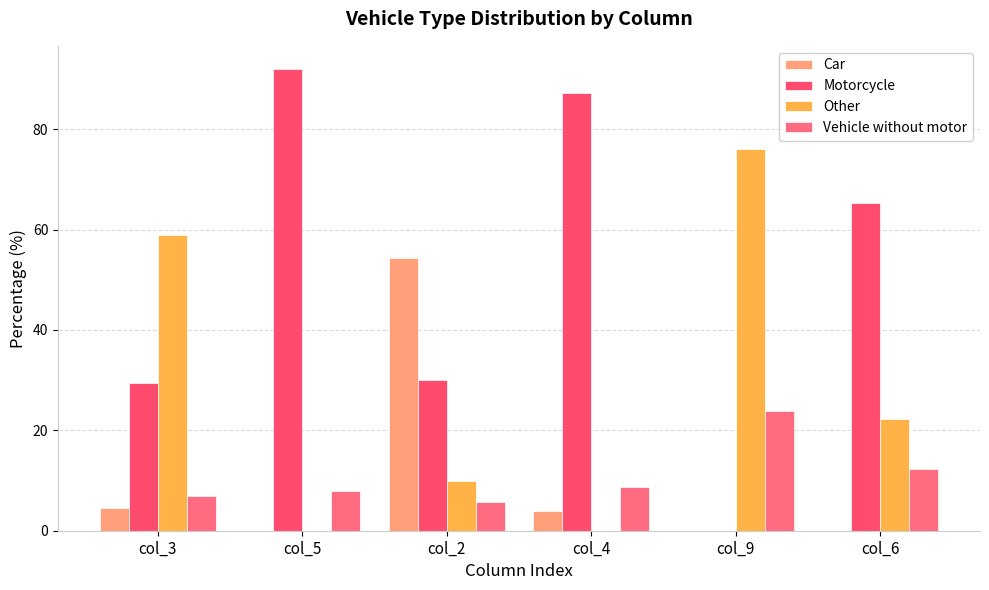

Reading left to right, what are all the values shown in this chart?

Car: col_3=4.6	col_5=0.0	col_2=54.2	col_4=4.0	col_9=0.0	col_6=0.0
Motorcycle: col_3=29.5	col_5=92.0	col_2=30.1	col_4=87.2	col_9=0.0	col_6=65.4
Other: col_3=59.0	col_5=0.0	col_2=9.9	col_4=0.0	col_9=76.1	col_6=22.3
Vehicle without motor: col_3=7.0	col_5=8.0	col_2=5.8	col_4=8.7	col_9=23.9	col_6=12.3